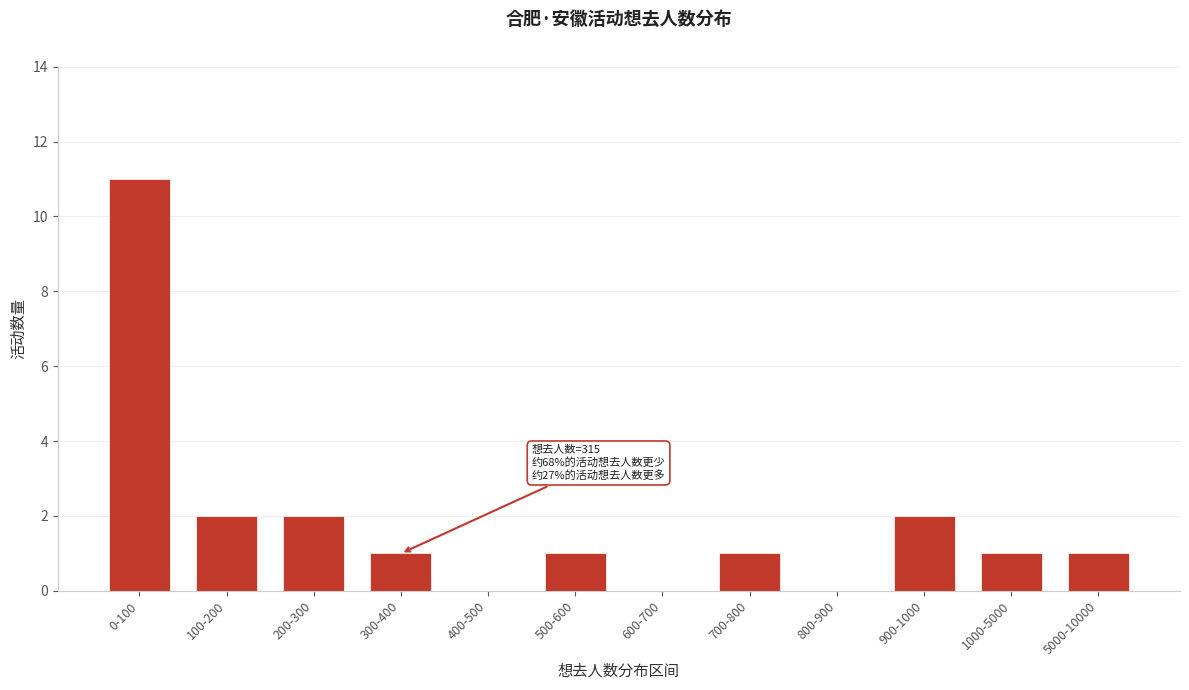

Reading left to right, list all the values displayed in this chart.

0-100=11	100-200=2	200-300=2	300-400=1	400-500=0	500-600=1	600-700=0	700-800=1	800-900=0	900-1000=2	1000-5000=1	5000-10000=1